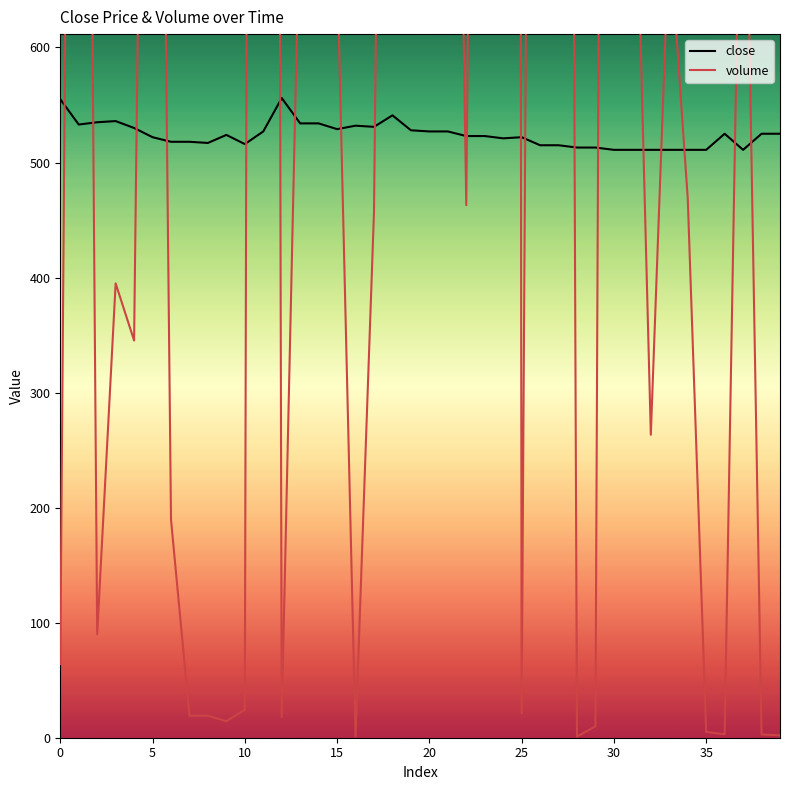

What is the difference between the maximum and minimum values in the close series?

45